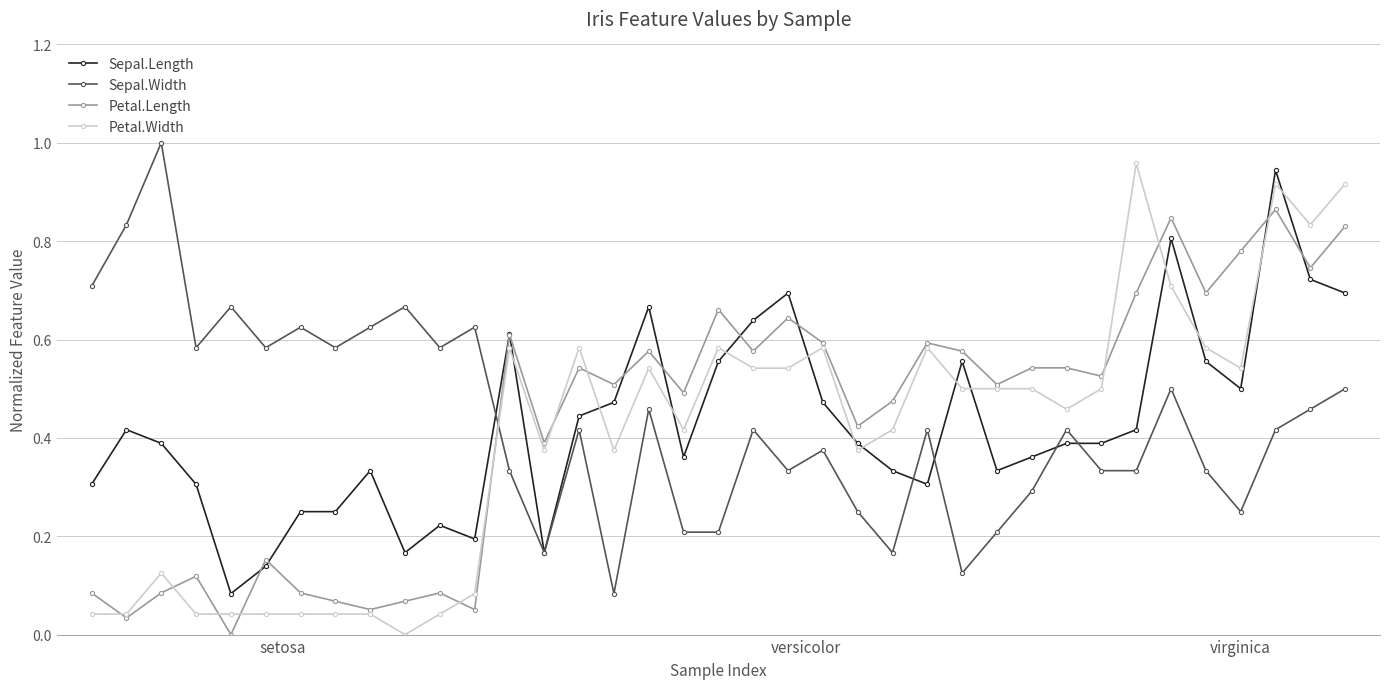

Which series ends up on top after the final intersection of Petal.Width and Petal.Length?

Petal.Width